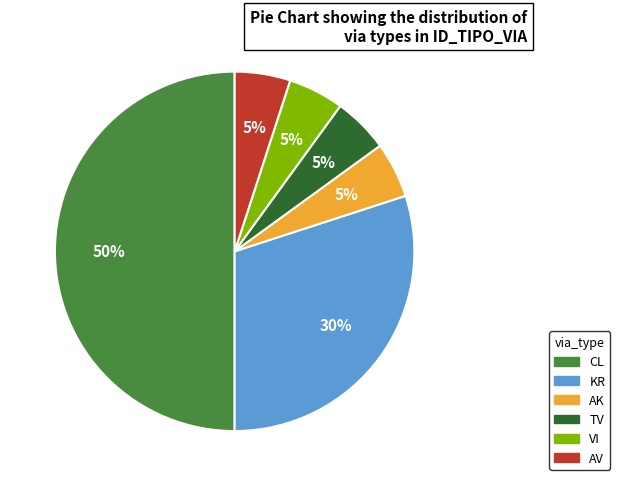

Does AK represent more than half of the total?

No